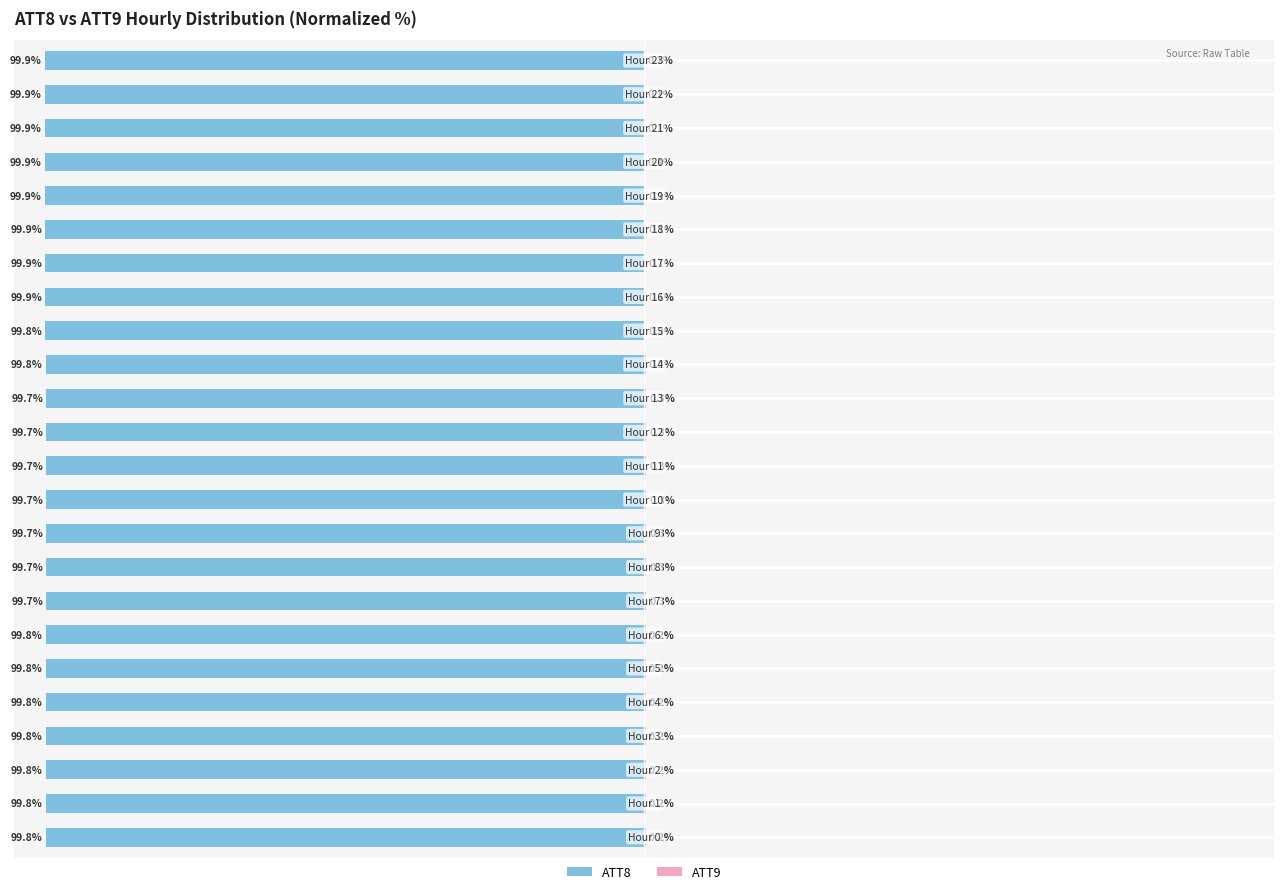

Does the chart contain stacked bars?

No